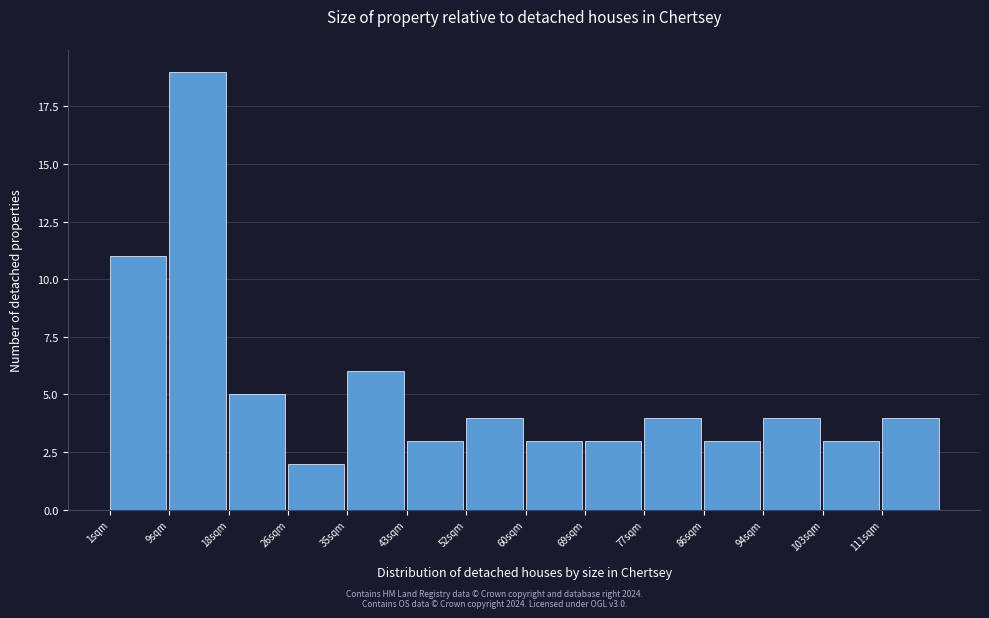

Over which range of the x-axis is the bar tallest?

9.5 to 18.0